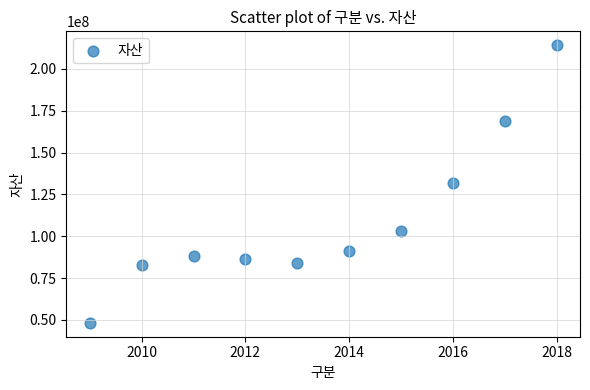

What is the range of Y values (max minus min)?

165859489